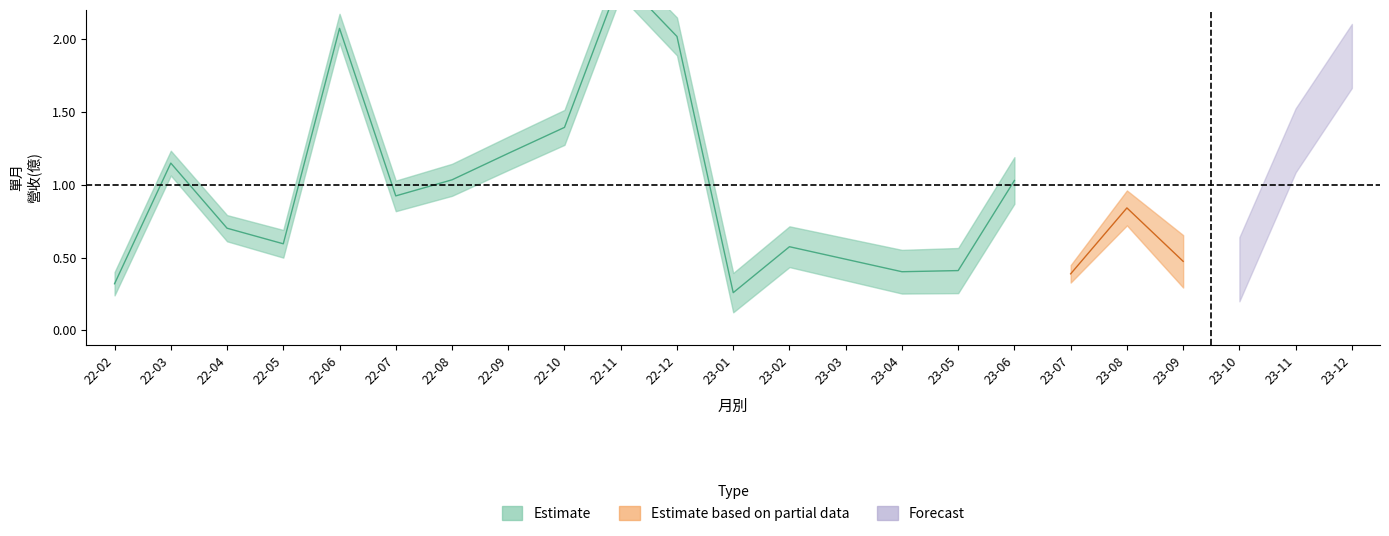

Does the chart have visible grid lines?

No